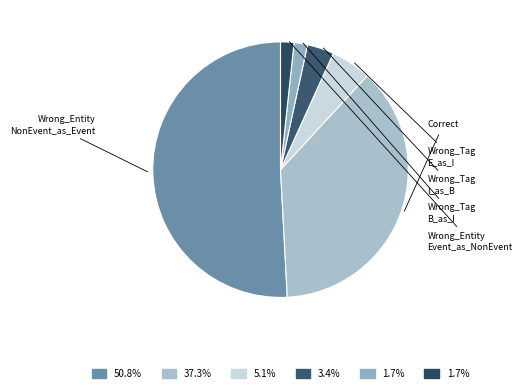

What is the majority slice?

Wrong_Entity_NonEvent_as_Event